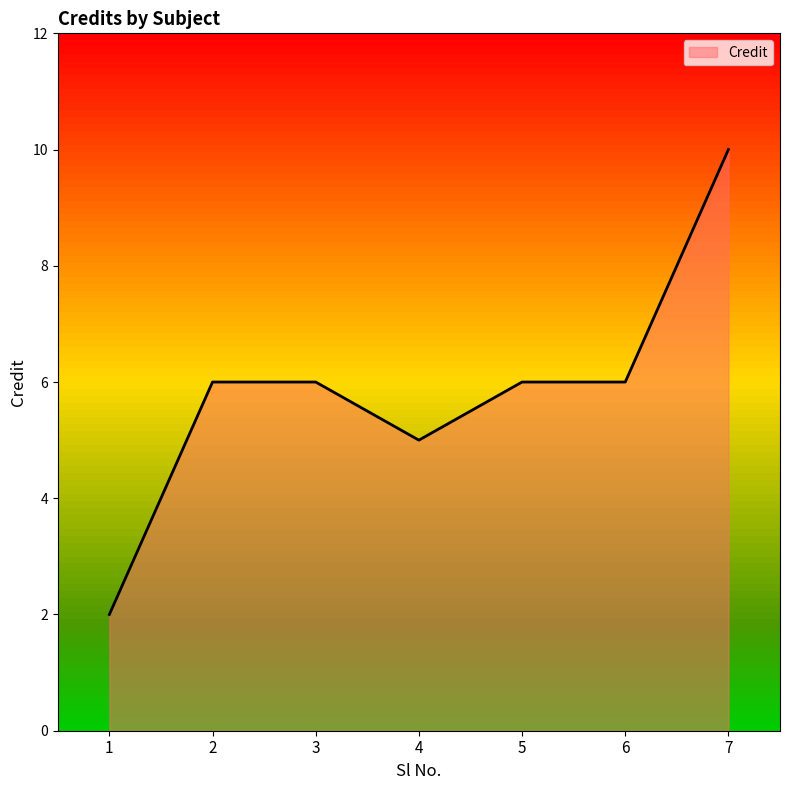

What is the approximate value at 3?

6